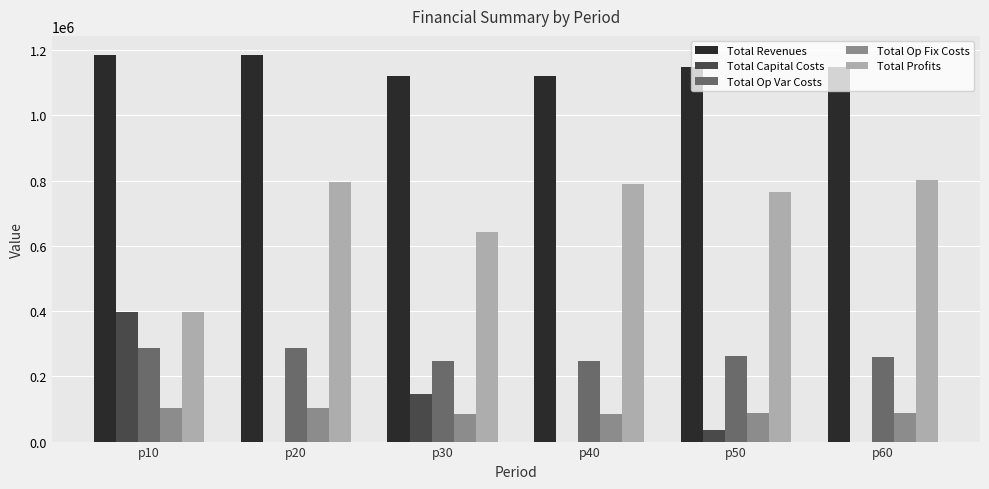

What are all the series names shown in the legend?

Total Revenues, Total Capital Costs, Total Op Var Costs, Total Op Fix Costs, Total Profits